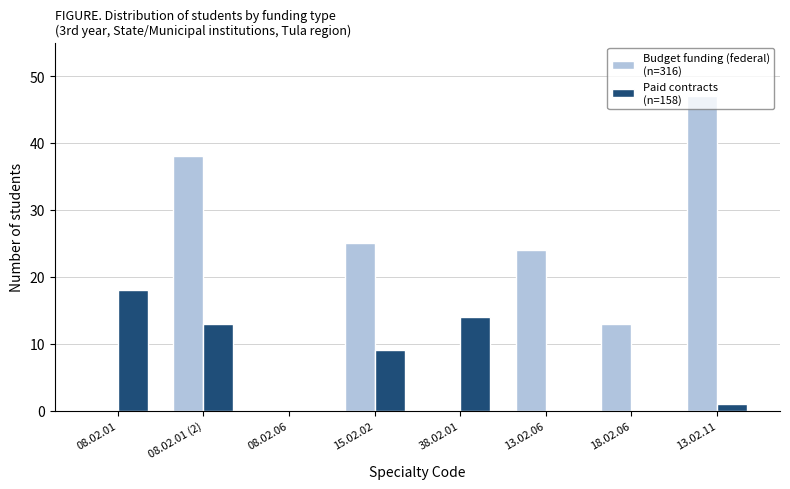

At which category is the sum across all series the highest?

08.02.01 (2)